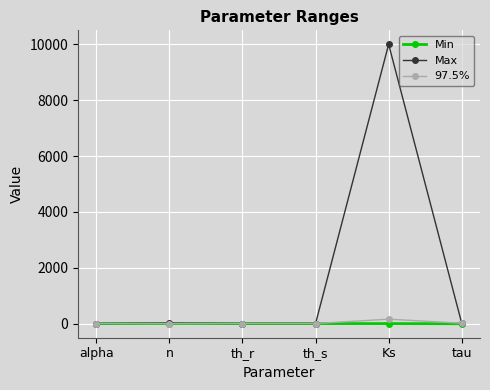

What is the greatest value displayed?

10000.0